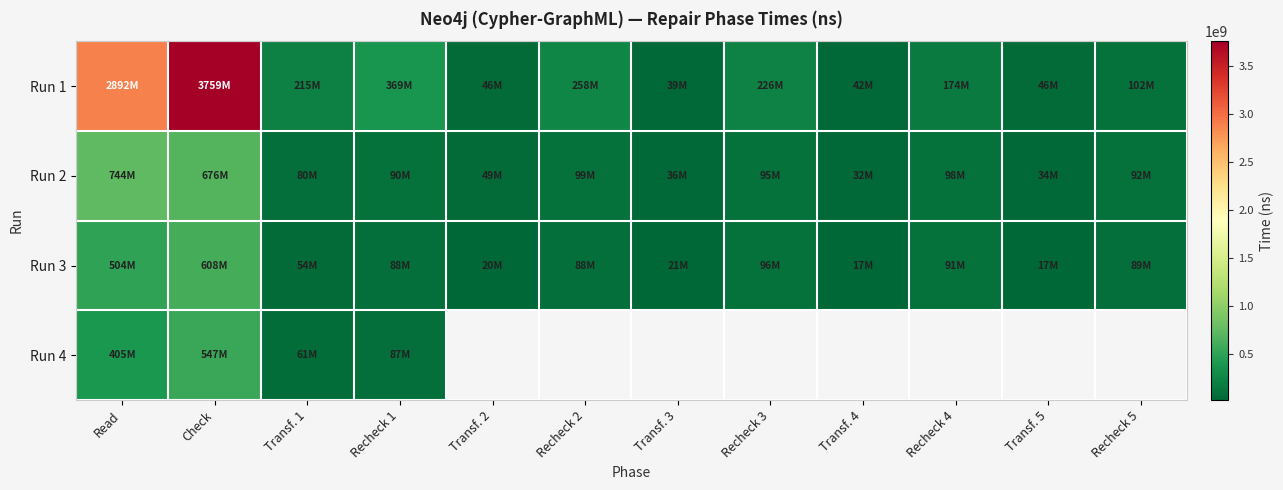

Rank the series at Transf. 2 from lowest to highest value.

Run 3, Run 1, Run 2, Run 4